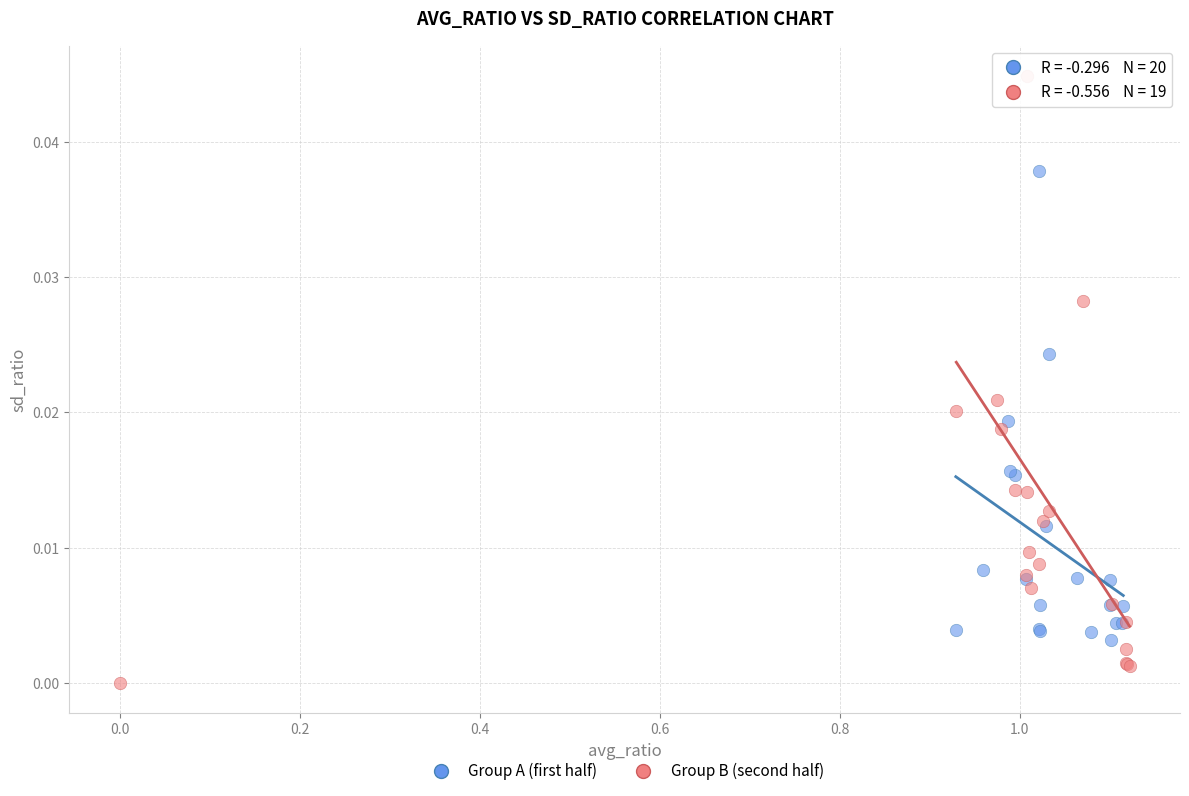

Which series has the largest Y range (max minus min)?

Group B (second half)